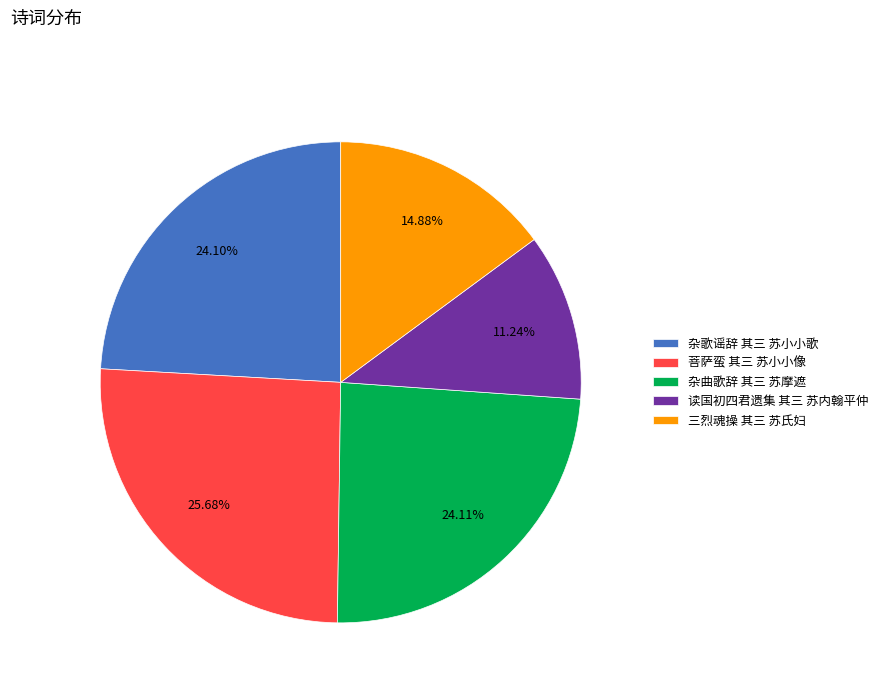

What percentage is the 菩萨蛮 其三 苏小小像 slice, to the nearest percent?

26%